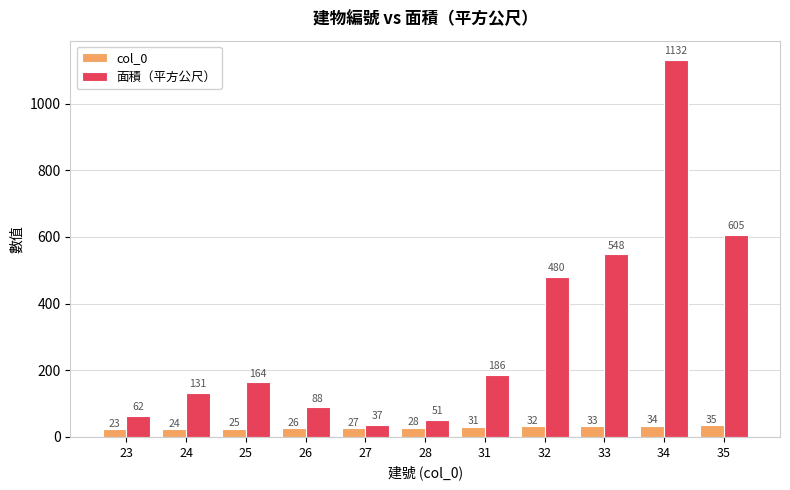

Count the number of categories in the chart.

11